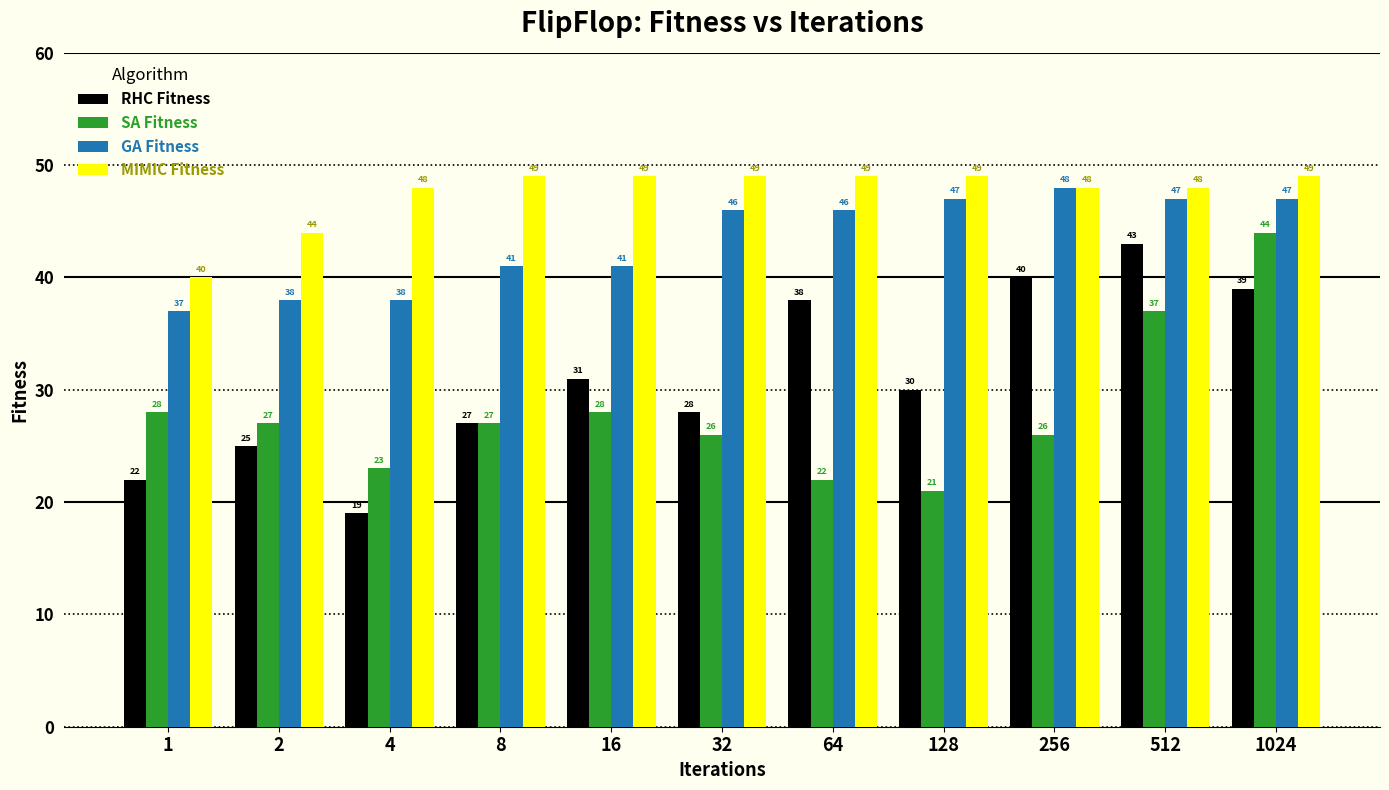

What is the minimum value shown in the chart?

19